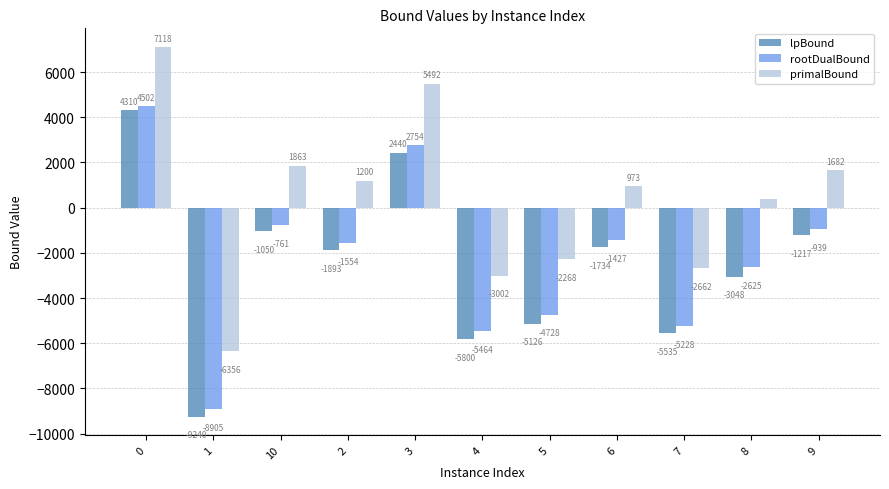

What is the sum of all primalBound values?

4423.5